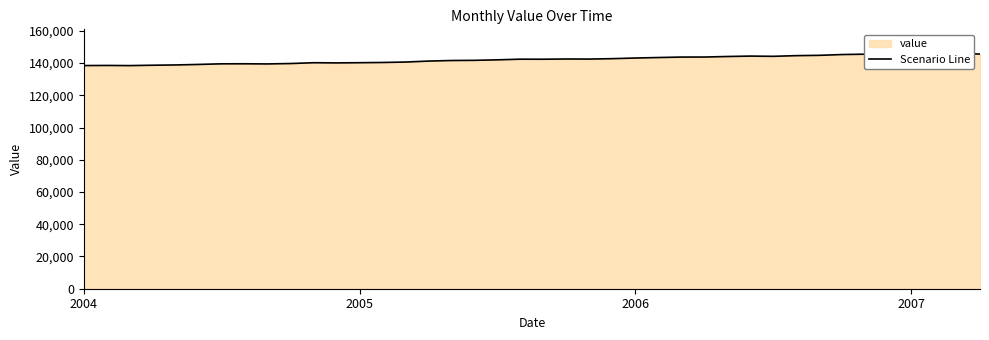

Approximately how many times larger is the value at 30 compared to 11?

1.0